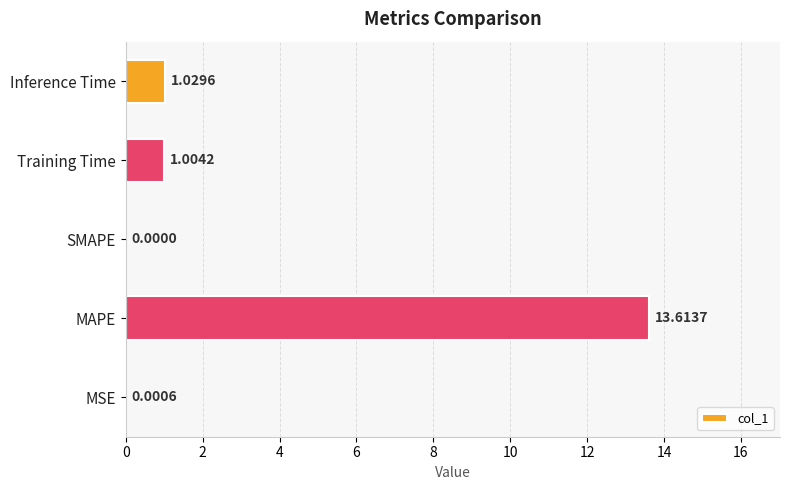

What is the change in value from MSE to MAPE?

+13.6